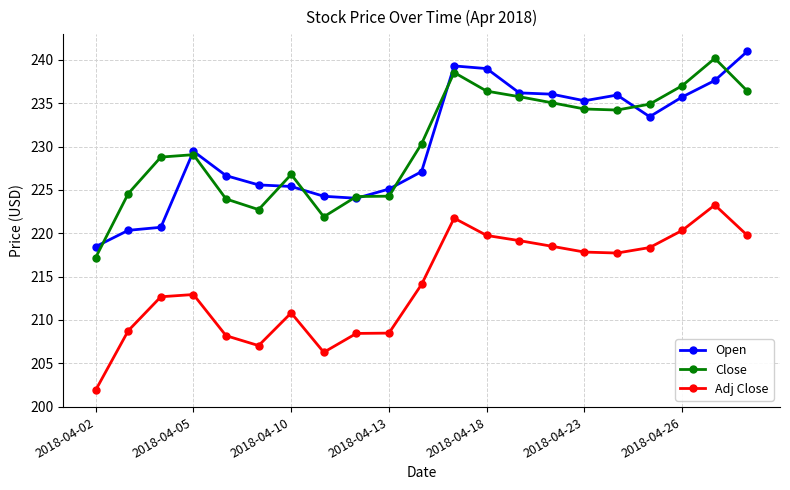

What is the highest value of the Adj Close series?

223.3